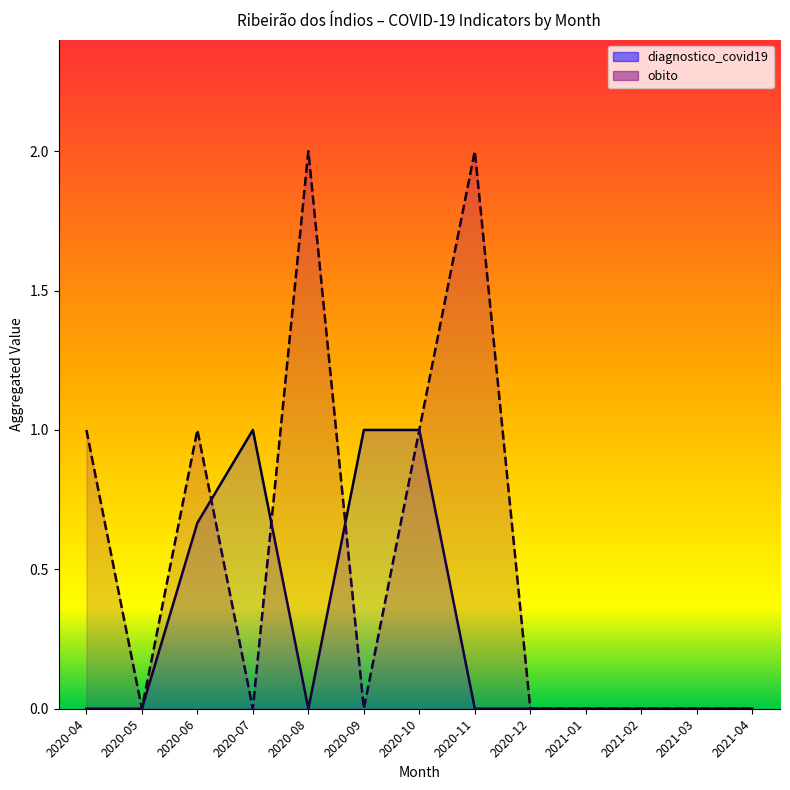

What is the maximum value for diagnostico_covid19?

1.0